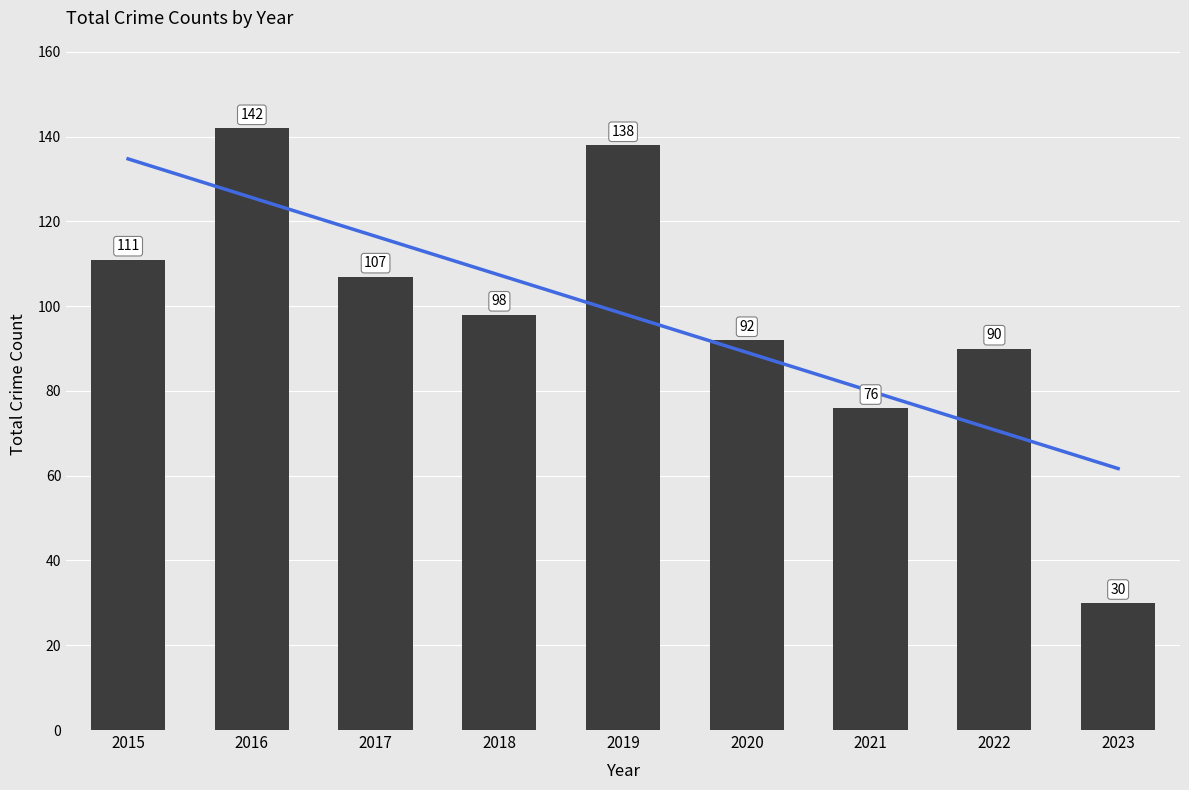

Between 2016 and 2017, which is larger?

2016